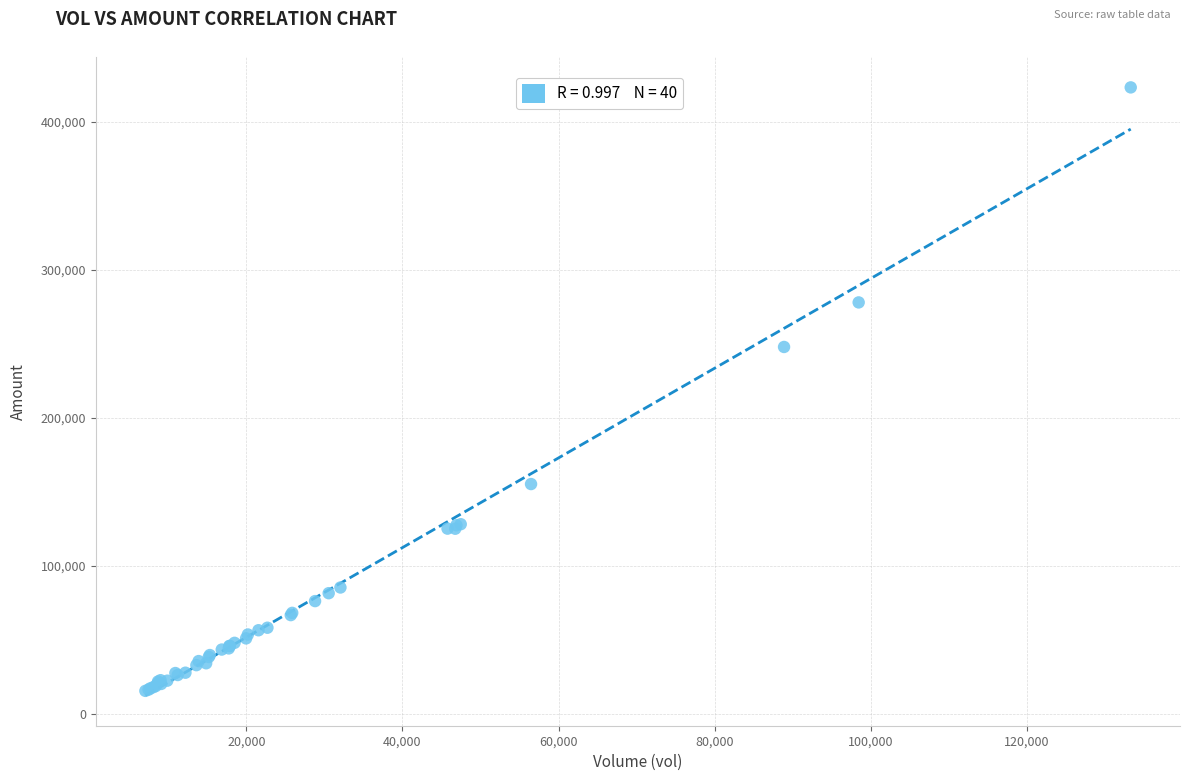

What Y value in the scatter plot is closest to 219407?

247885.0